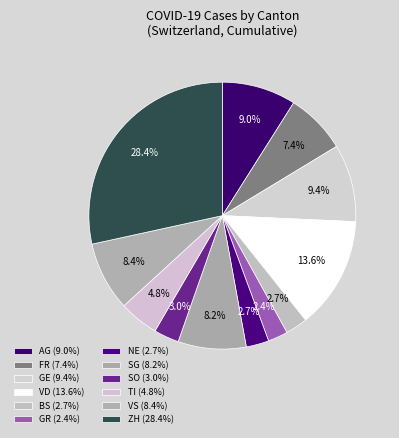

Count the number of slices in the pie.

12